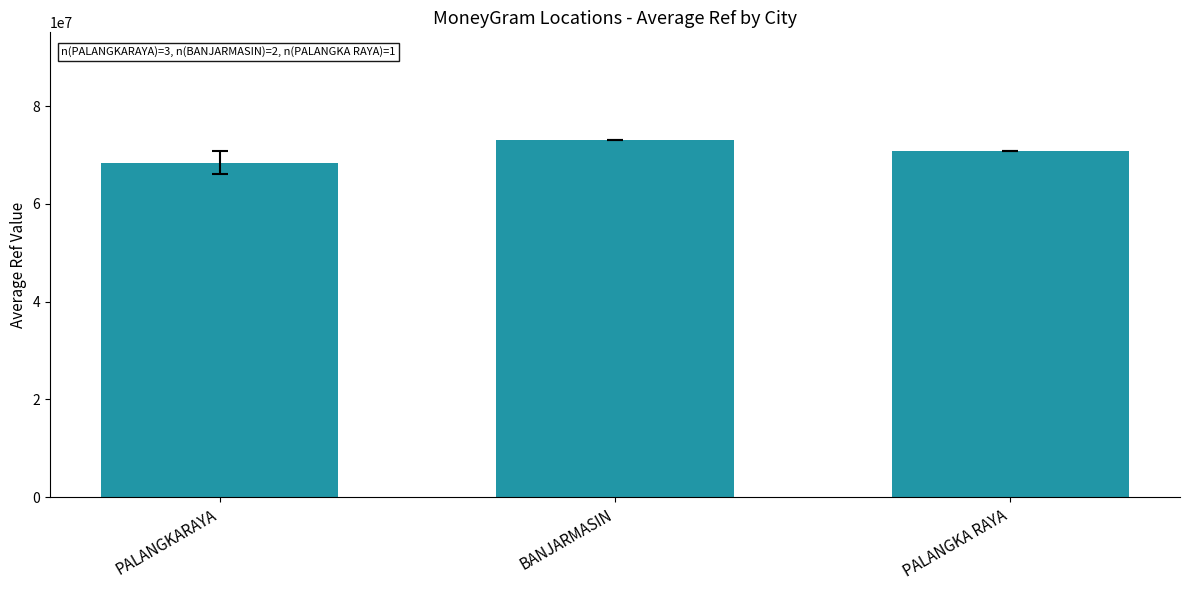

What is the smallest value displayed?

68423035